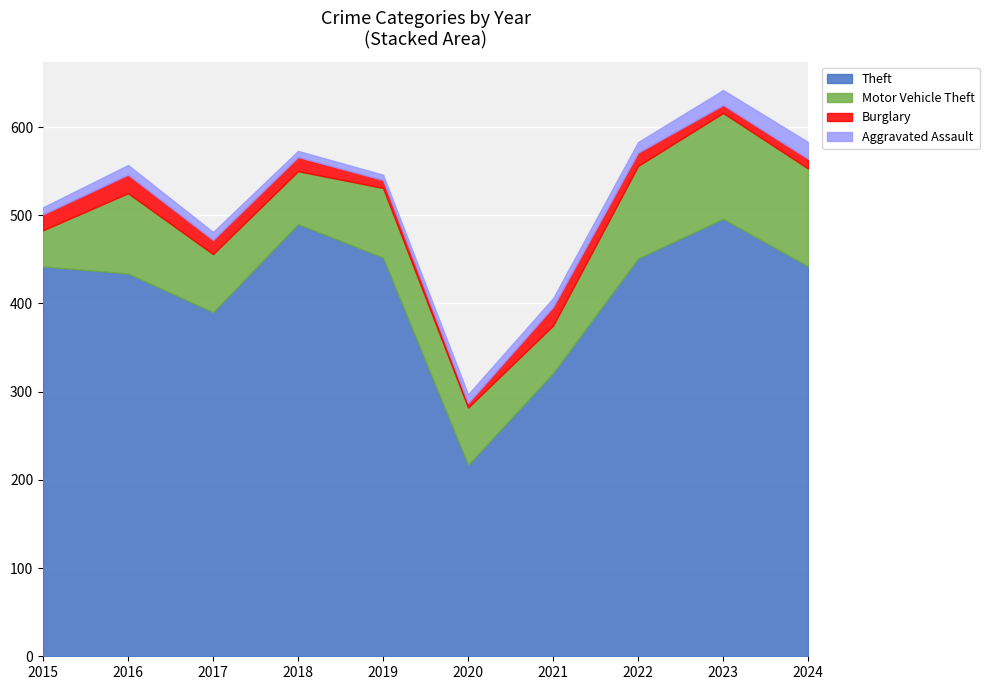

What is the total value across all series at 2023?

642